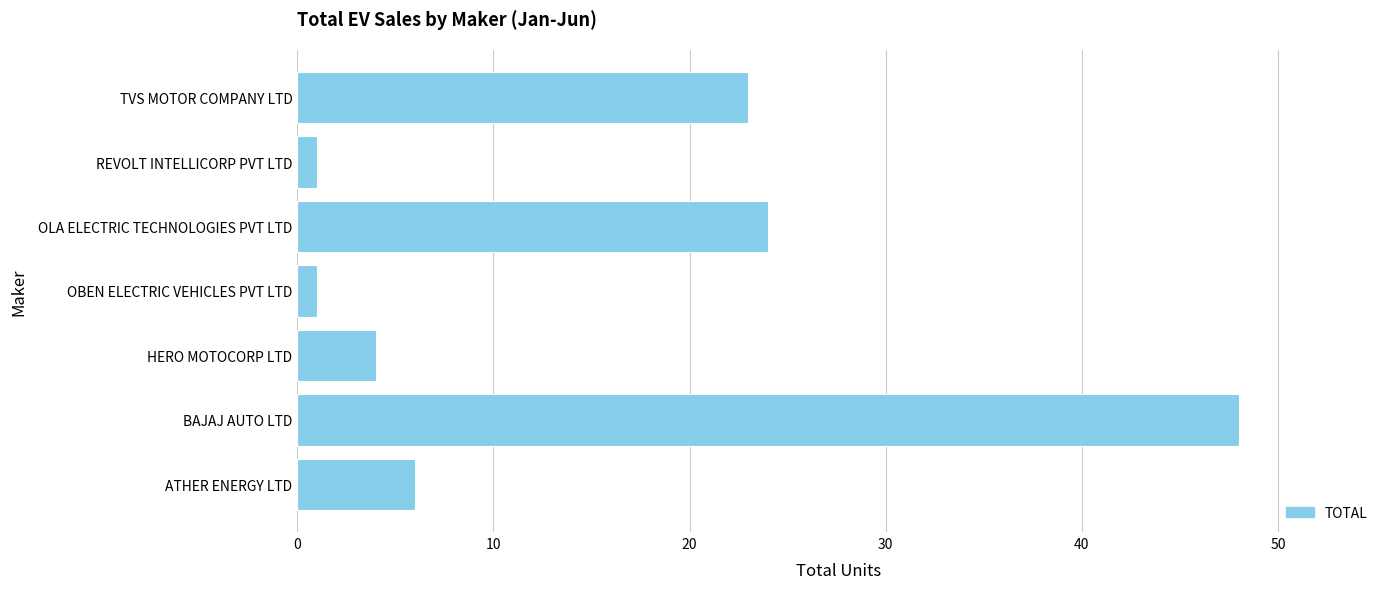

Reading bottom to top, list all the values displayed in this chart.

6	48	4	1	24	1	23